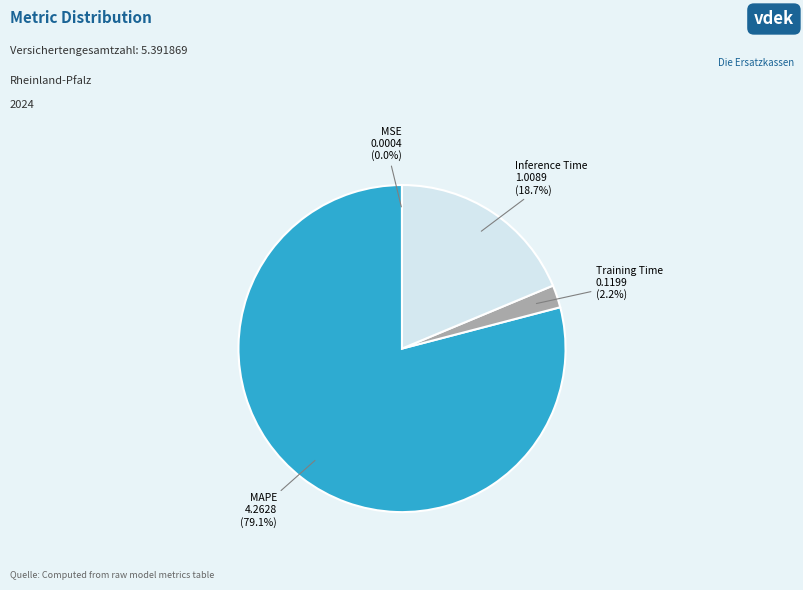

Is there a majority slice in this chart?

Yes